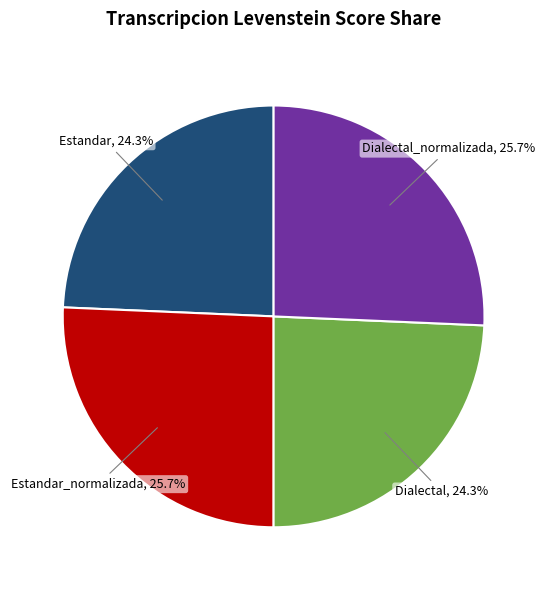

To the nearest percent, what is the average slice percentage?

25%